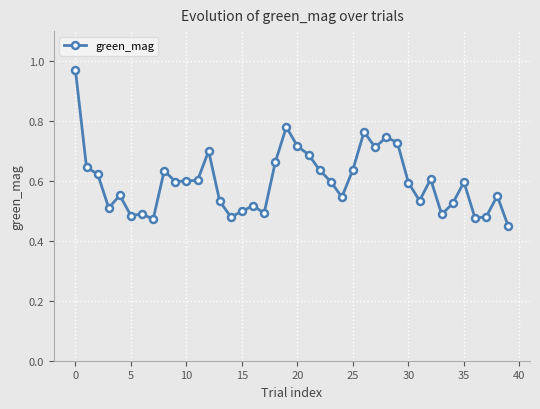

How many categories are shown in the chart?

40